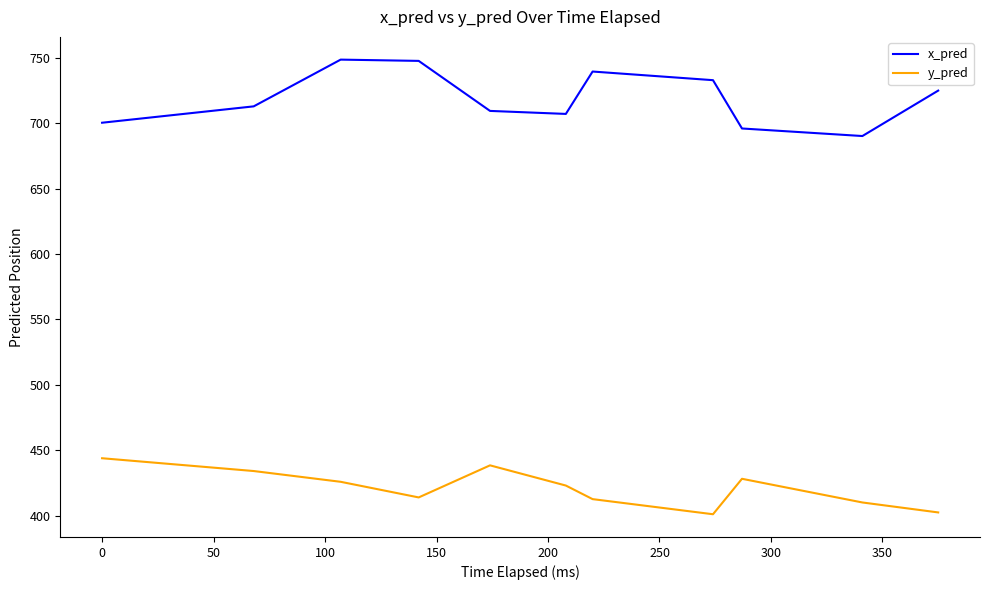

How many interior local valleys does the x_pred series have?

2